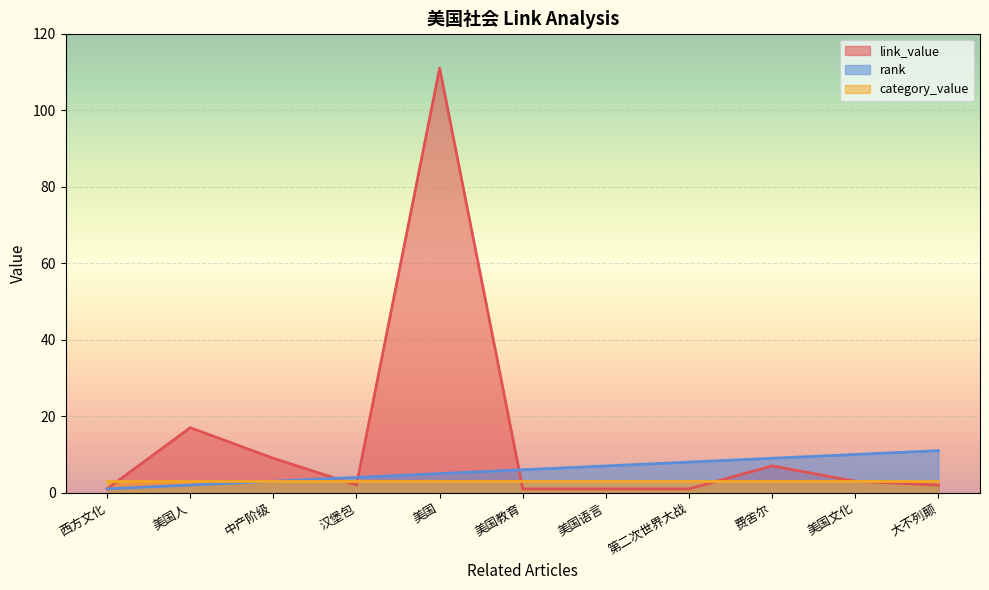

Which series has the largest range (max minus min)?

link_value